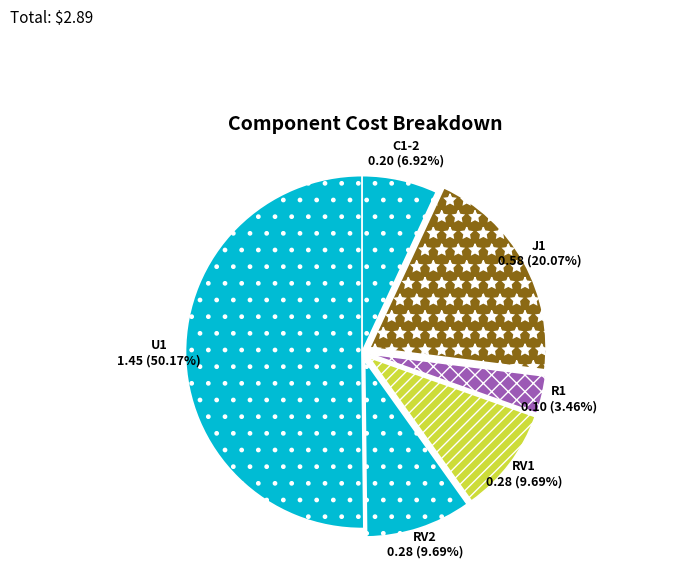

What is the majority slice?

U1